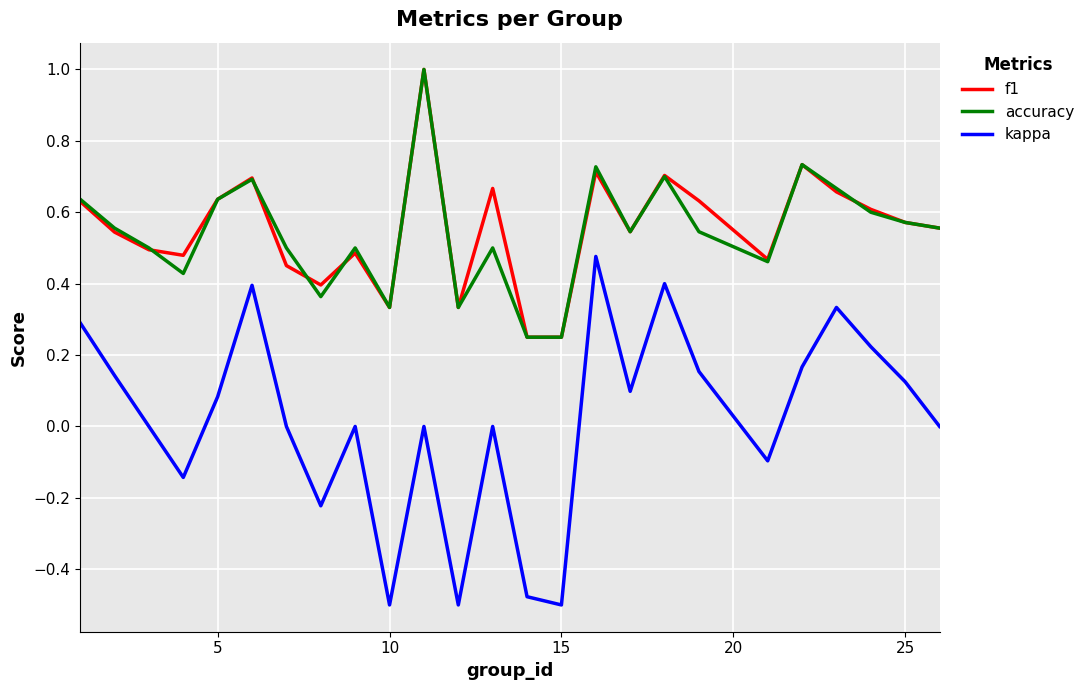

True or false: f1 and kappa cross at least once.

False